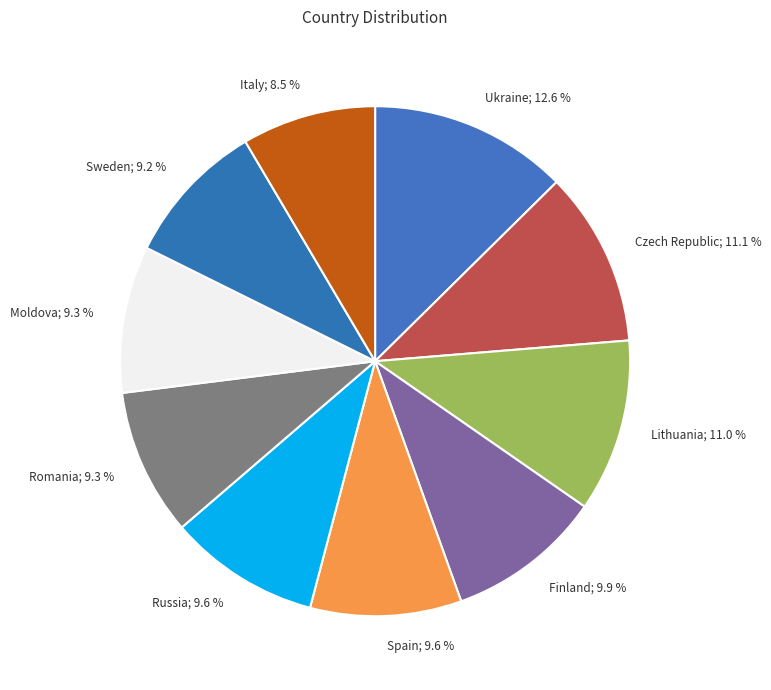

How many segments does this pie chart have?

10